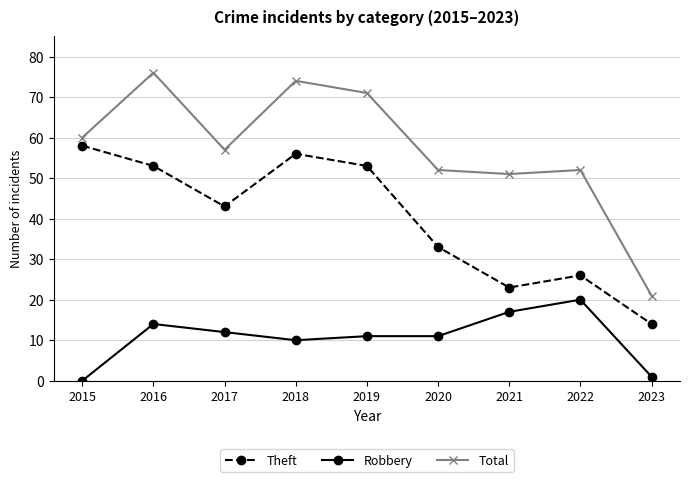

True or false: Theft and Total intersect in this chart.

False